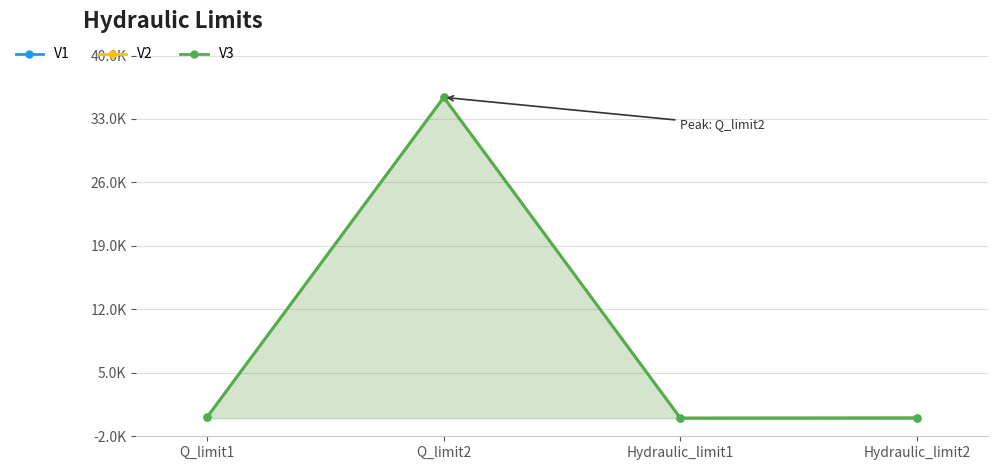

List the labels in order of V2 value, largest first.

Q_limit2, Q_limit1, Hydraulic_limit2, Hydraulic_limit1